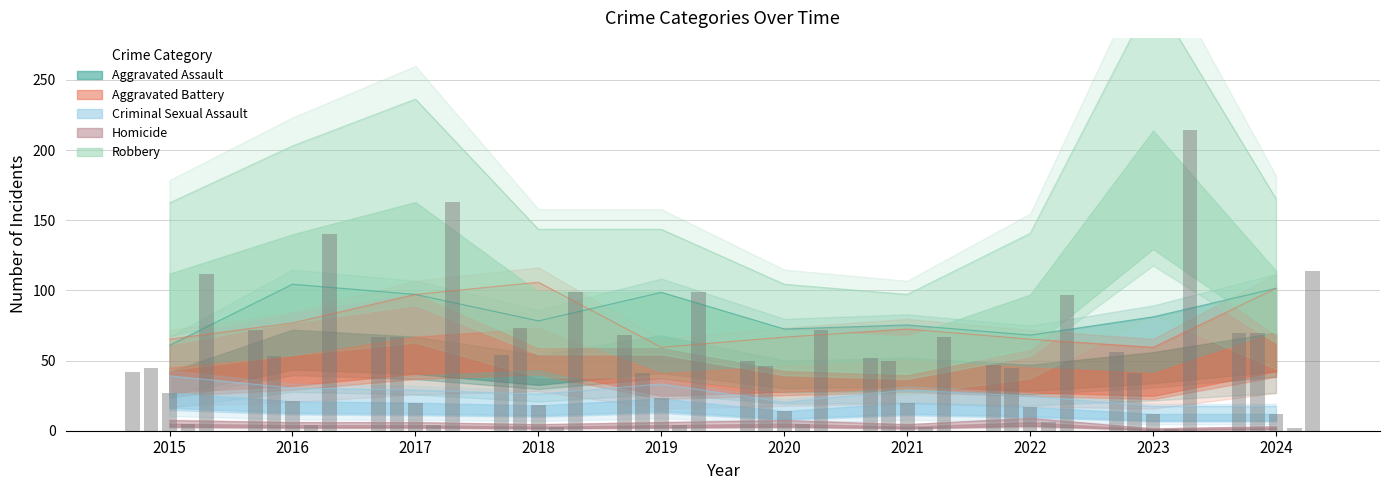

What is the value of the Criminal Sexual Assault bar at the 2nd from the left?

21.0